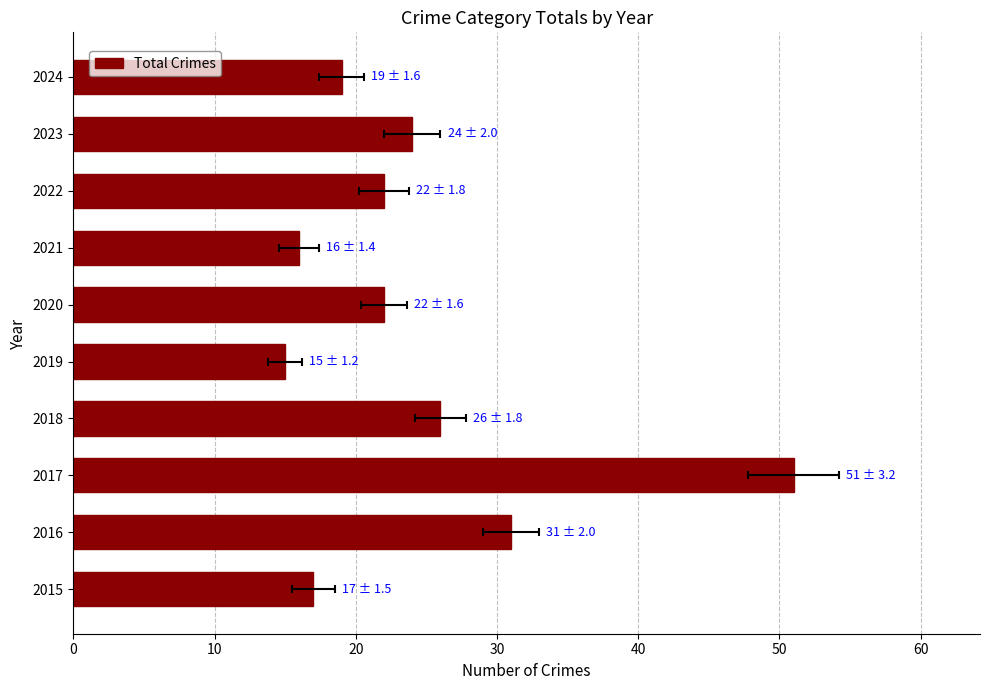

What is the value of the 2nd bar from the left?

31